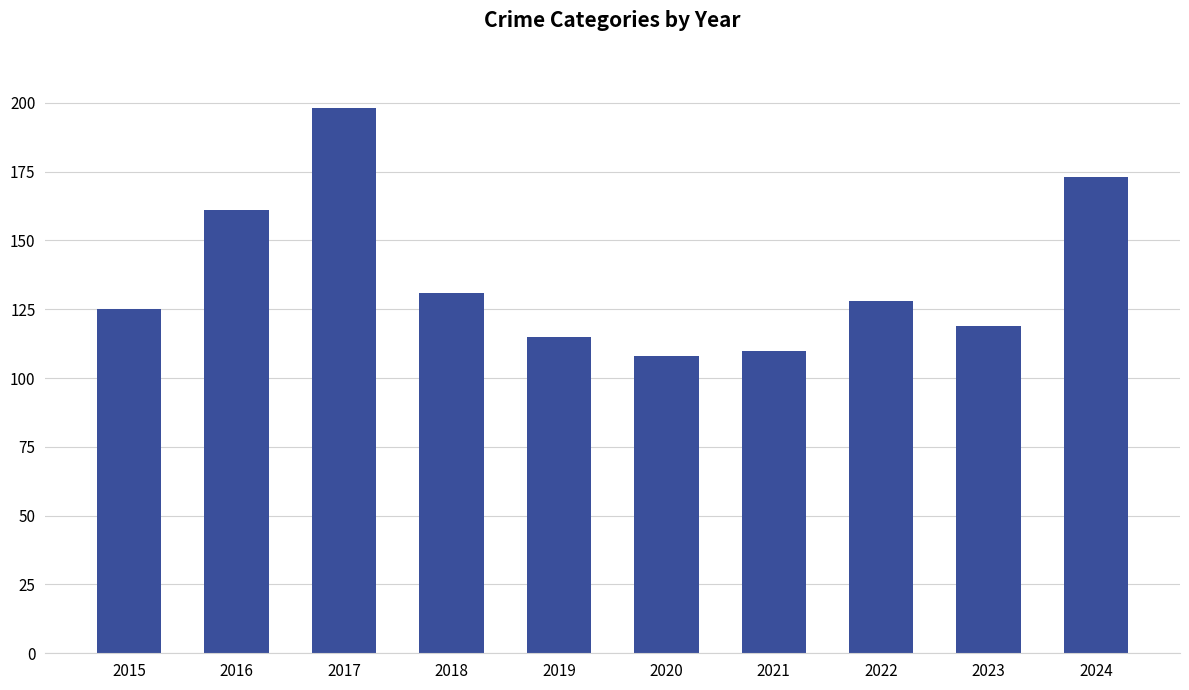

What is the smallest value displayed?

108